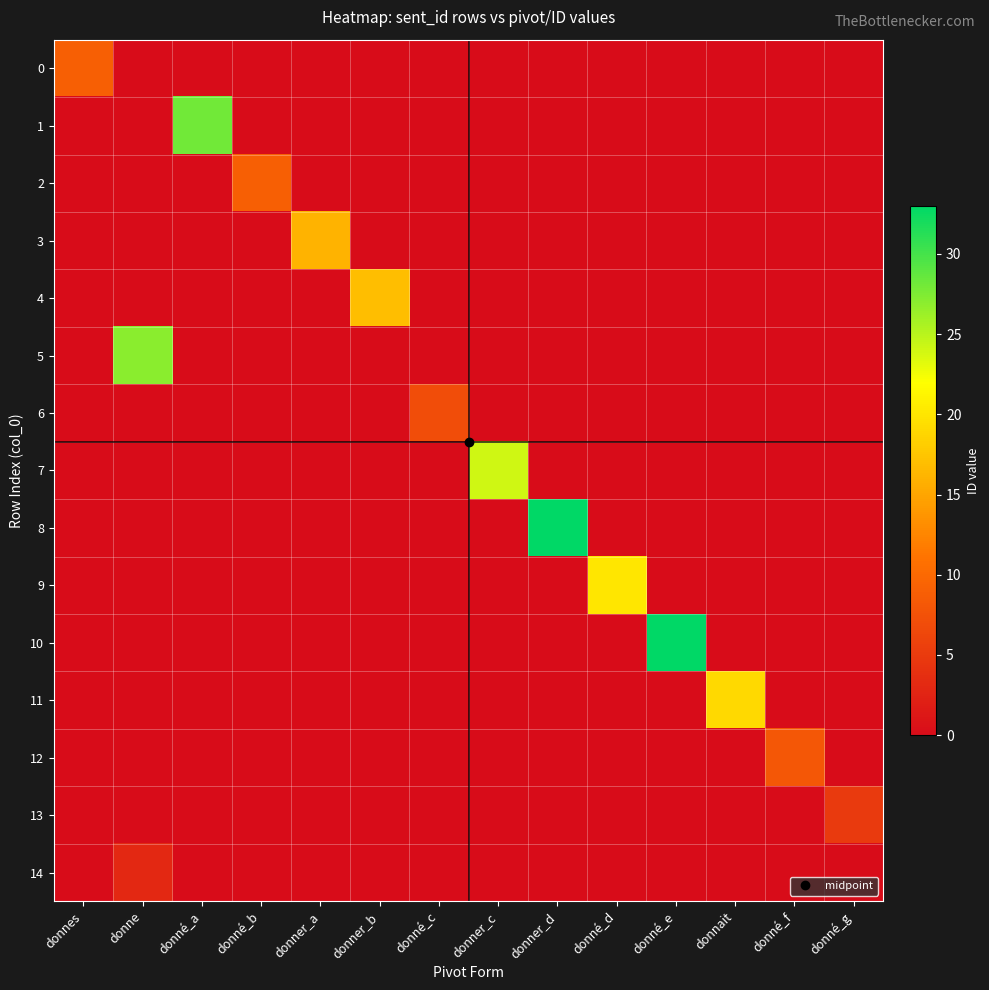

What is the difference between the highest and lowest values at donné_f?

8